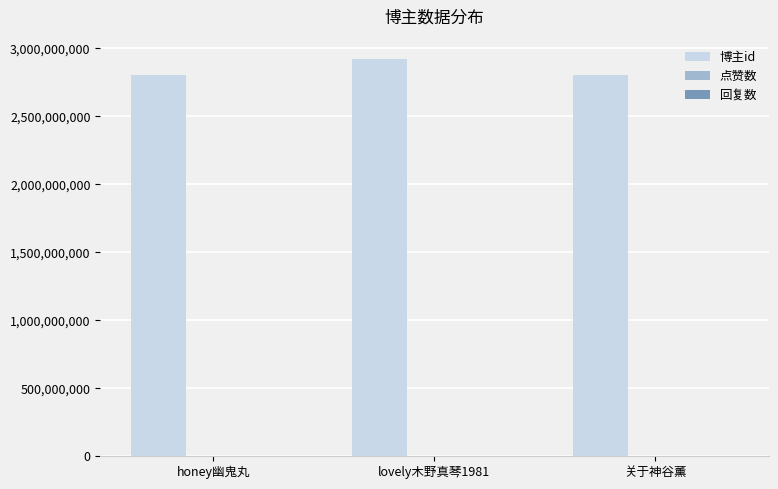

What is the label of the 1st bar from the right?

关于神谷薰